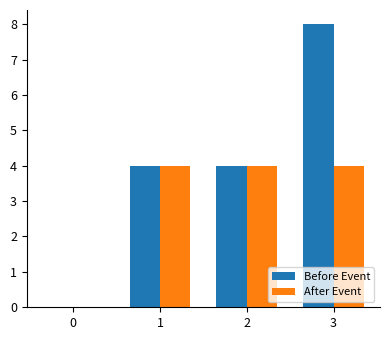

Reading left to right, what are all the values shown in this chart?

Before Event: 0=0	1=4	2=4	3=8
After Event: 0=0	1=4	2=4	3=4